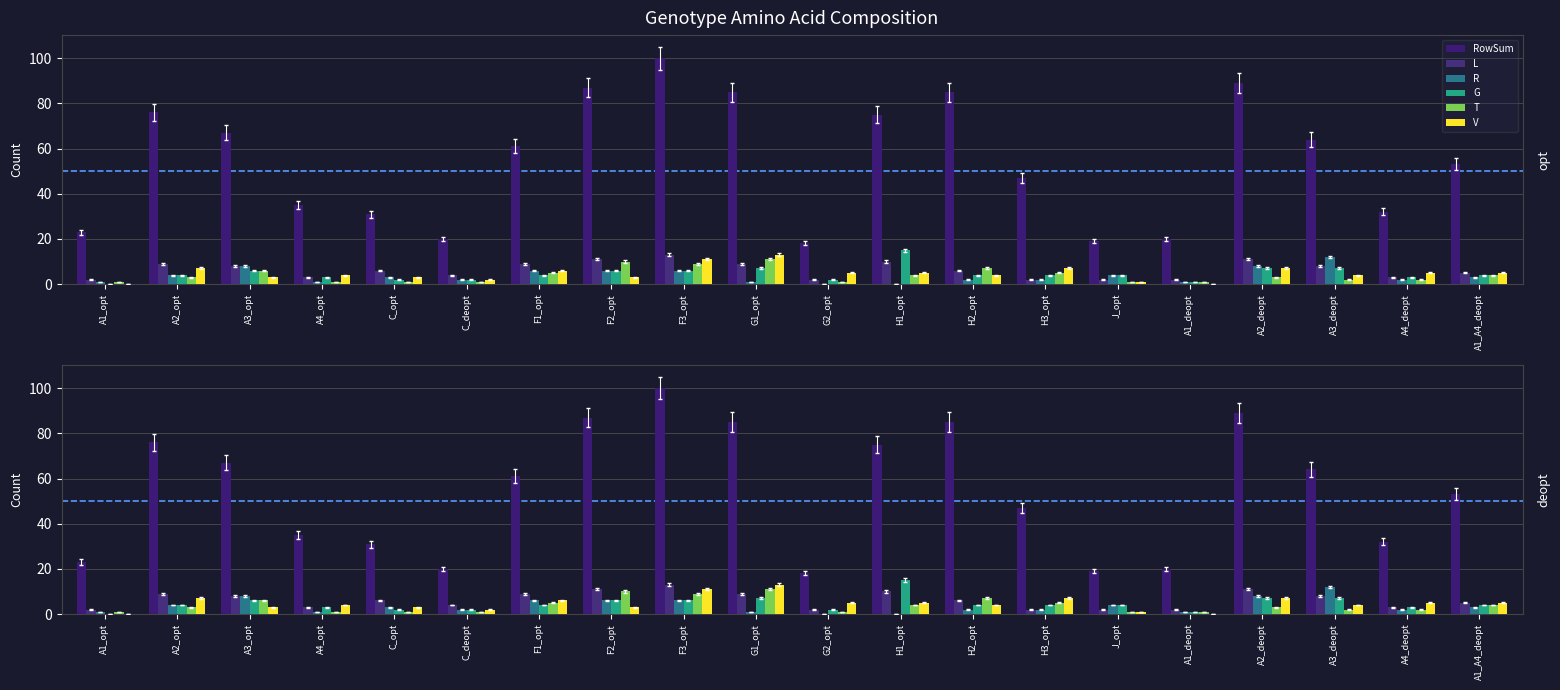

Rank the series by their maximum value, from highest to lowest.

RowSum, G, L, V, R, T